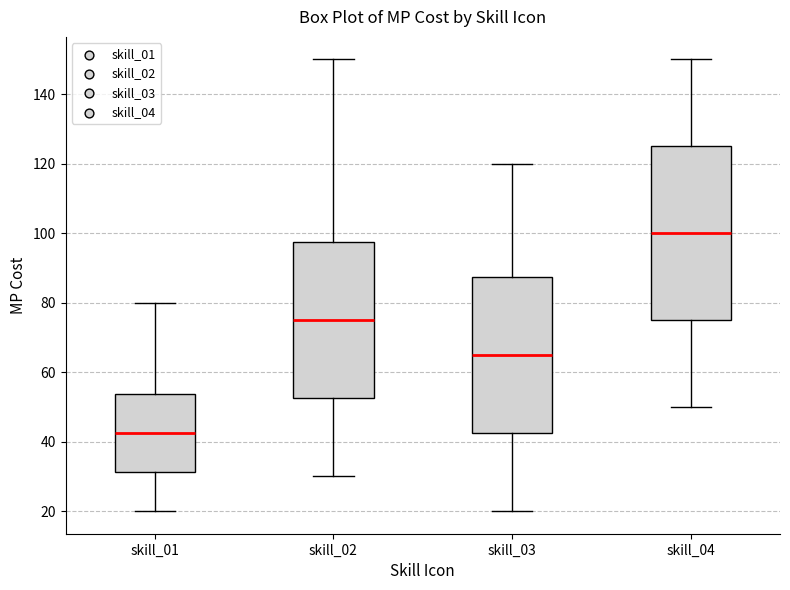

Comparing the boxes themselves (not the whiskers), which one is the tallest?

skill_04